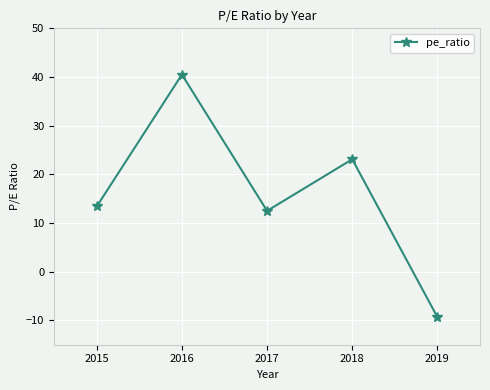

What is the average value?

16.0